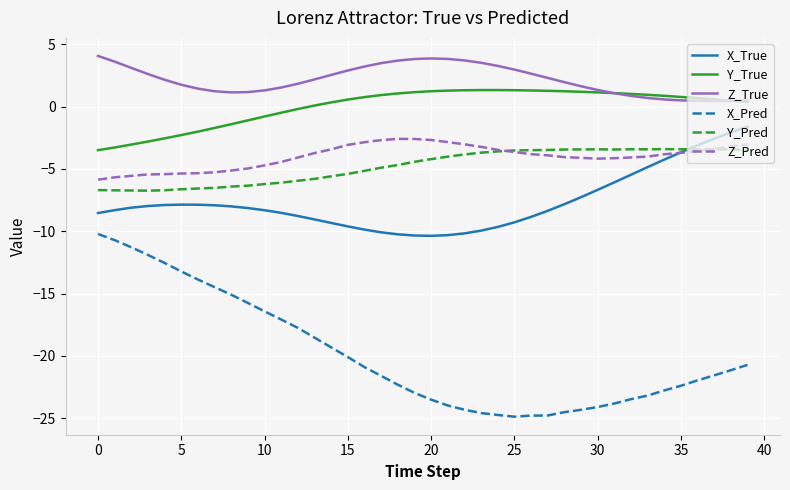

Which series has the largest total across all categories?

Z_True